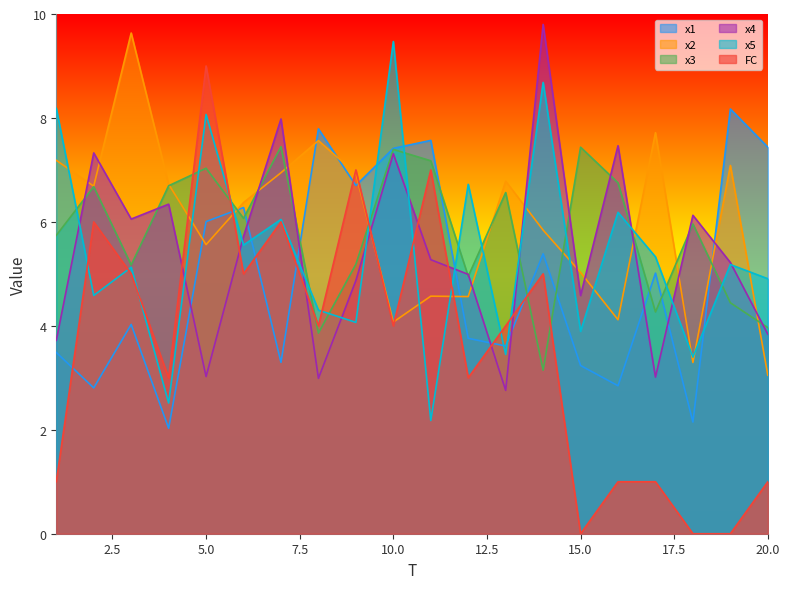

At which category does x1 reach its first local valley?

2